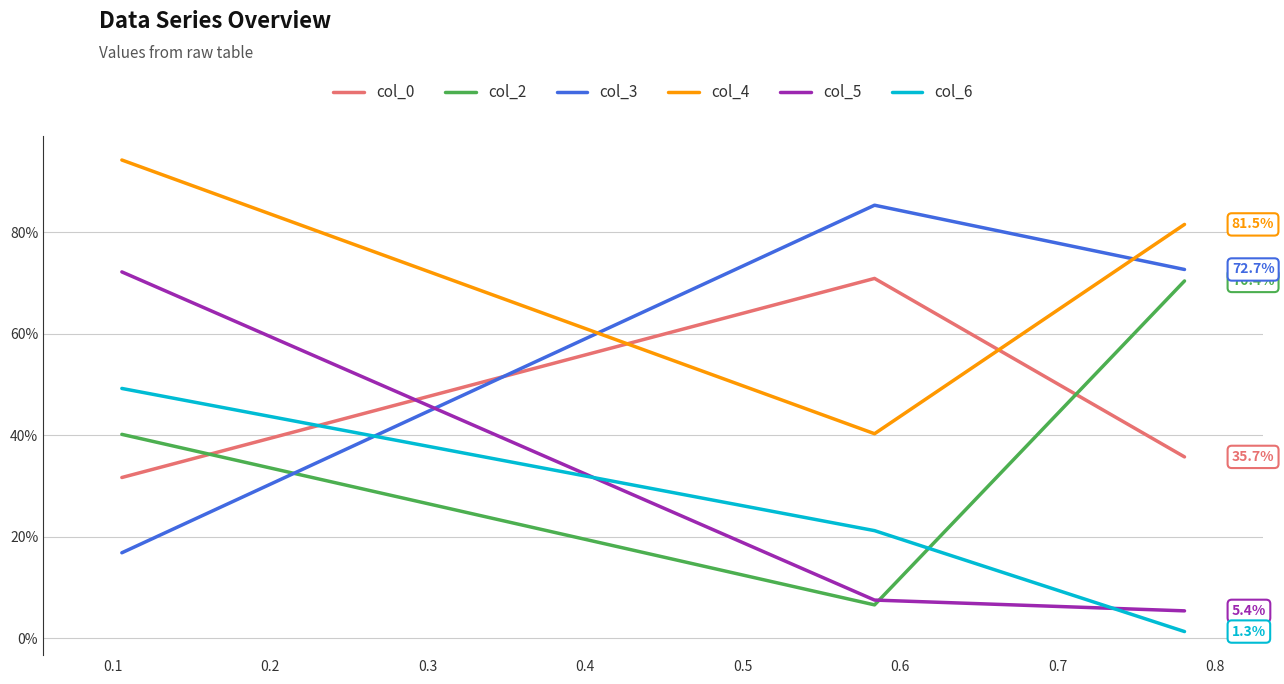

Is this an area chart (filled region under the line)?

No